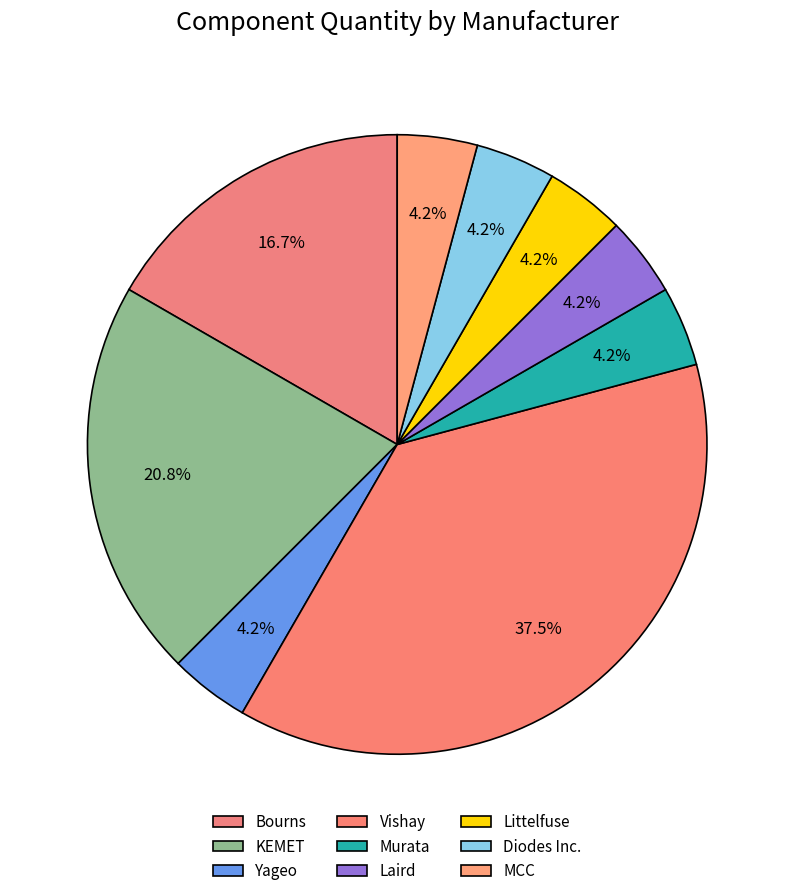

Which category has the biggest portion of the pie?

Vishay